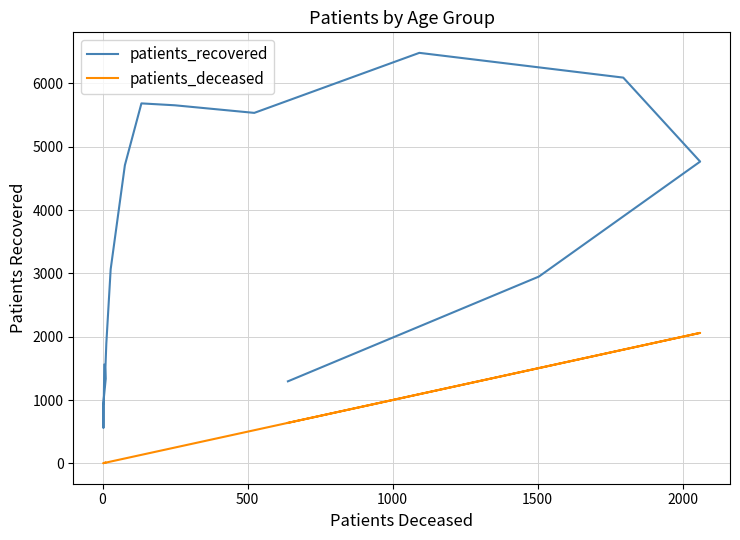

What is the sum of all patients_deceased values?

8146